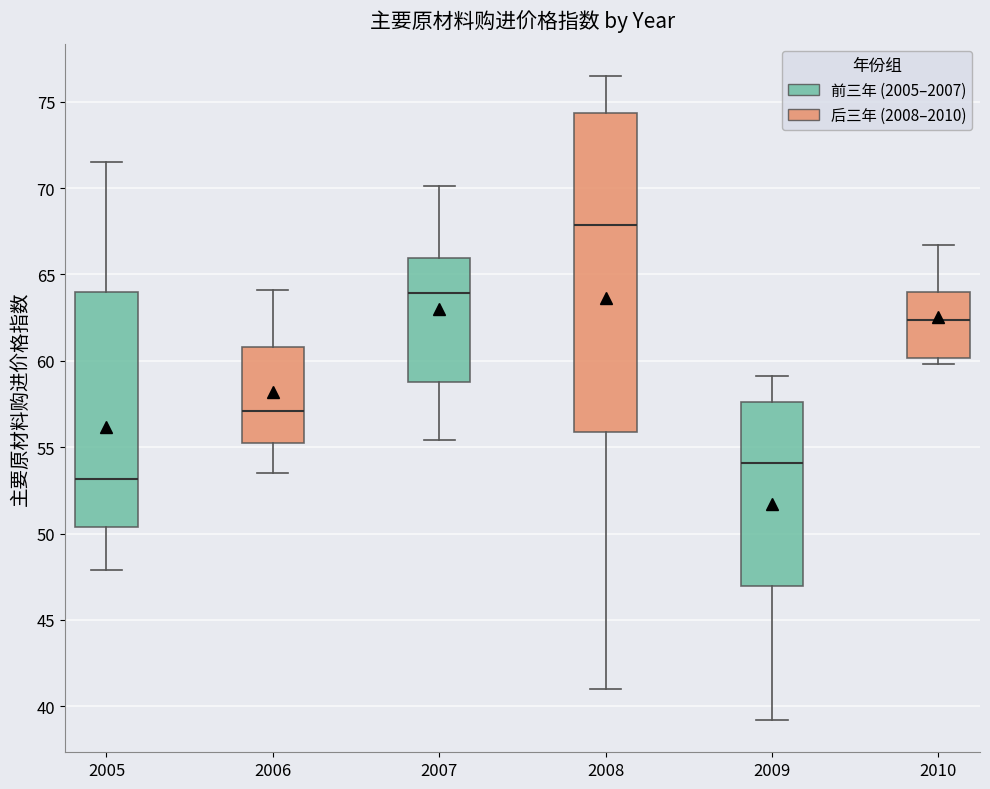

Comparing the boxes themselves (not the whiskers), which one is the tallest?

2008